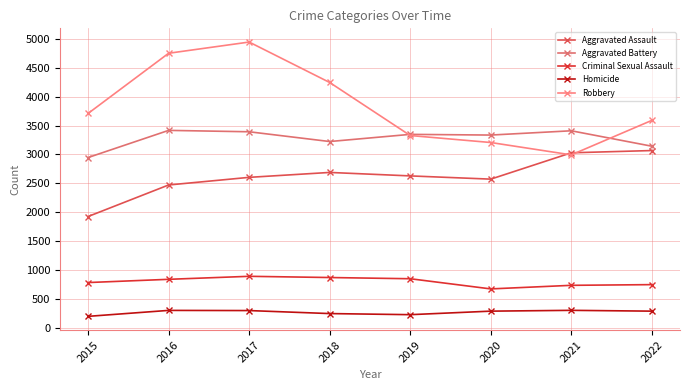

List the labels in order of Aggravated Battery value, smallest first.

2015, 2022, 2018, 2020, 2019, 2017, 2021, 2016